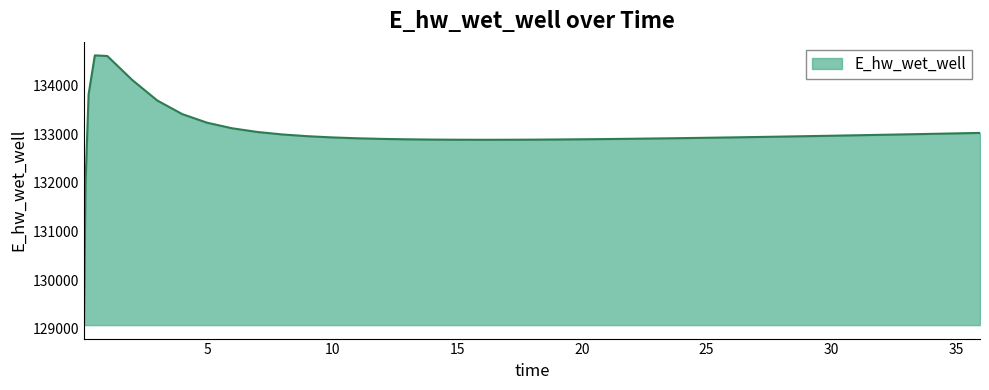

What is the difference between the maximum and minimum values?

5559.0